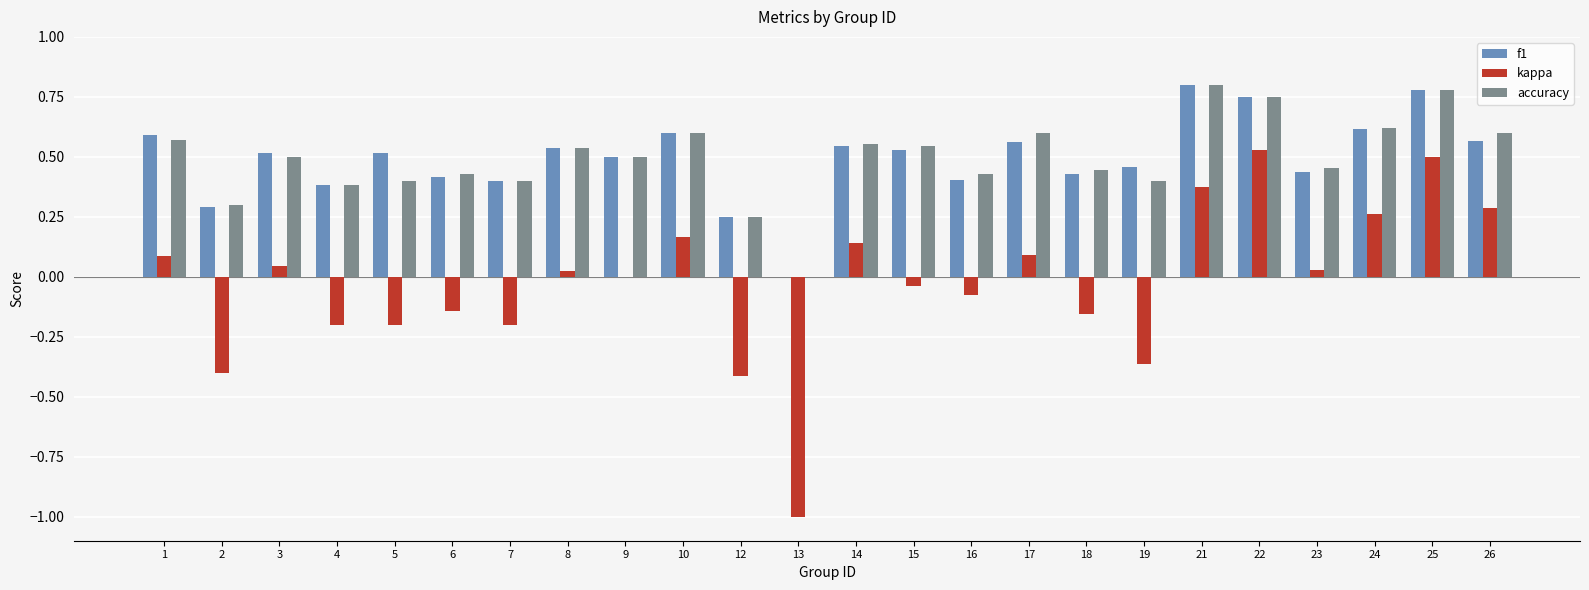

The kappa series shows 0.0 at 8. True or false?

True